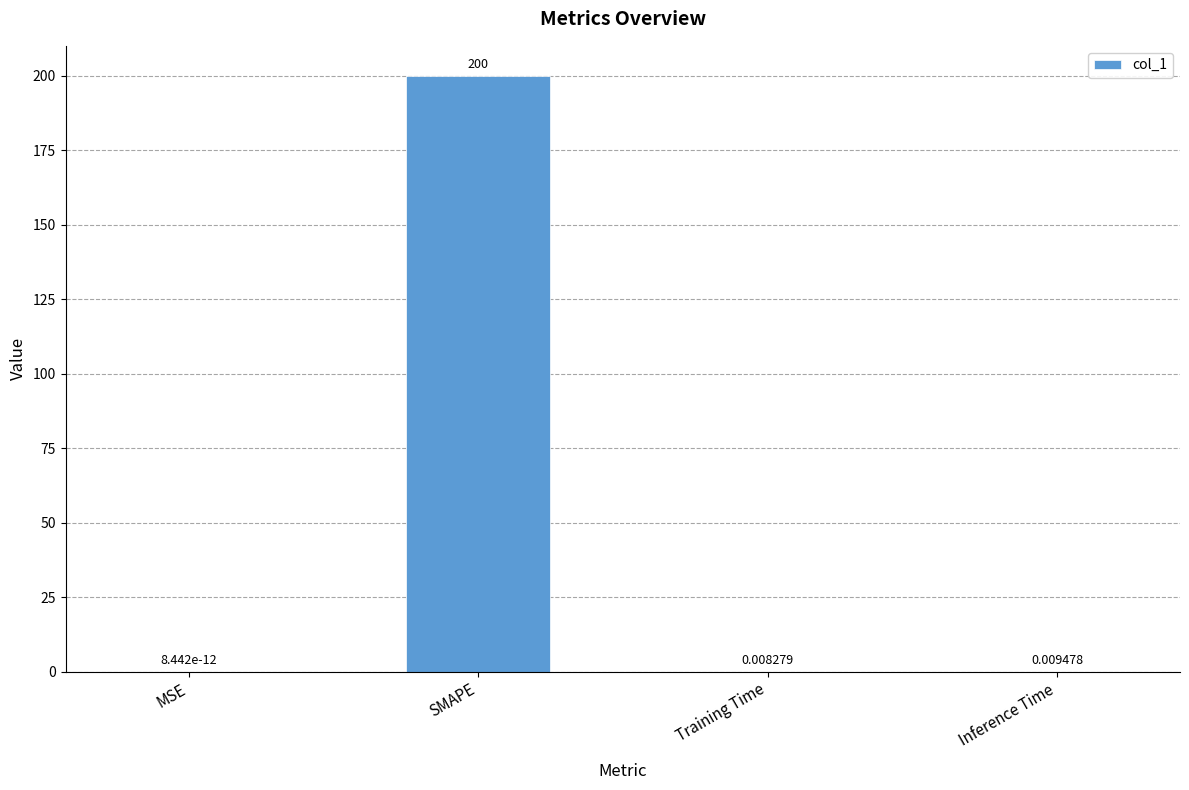

Between SMAPE and MSE, which is larger?

SMAPE